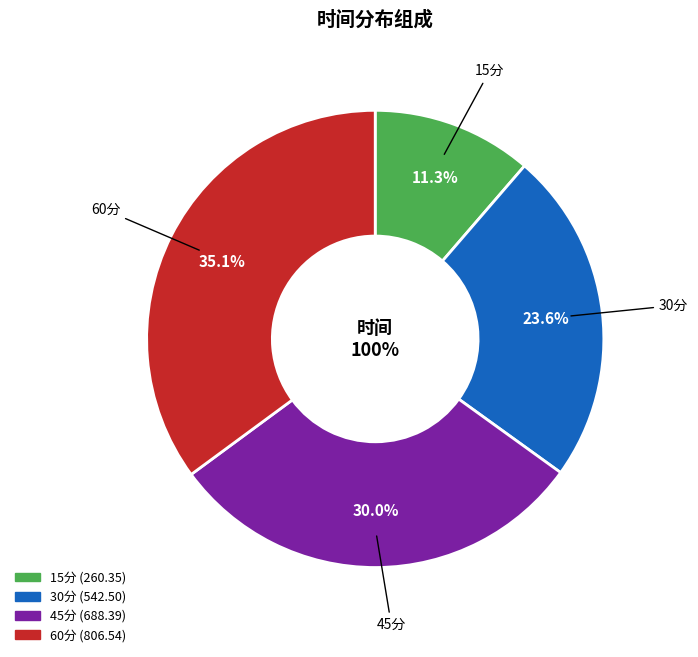

What percentage is NOT represented by 60分?

64.9%